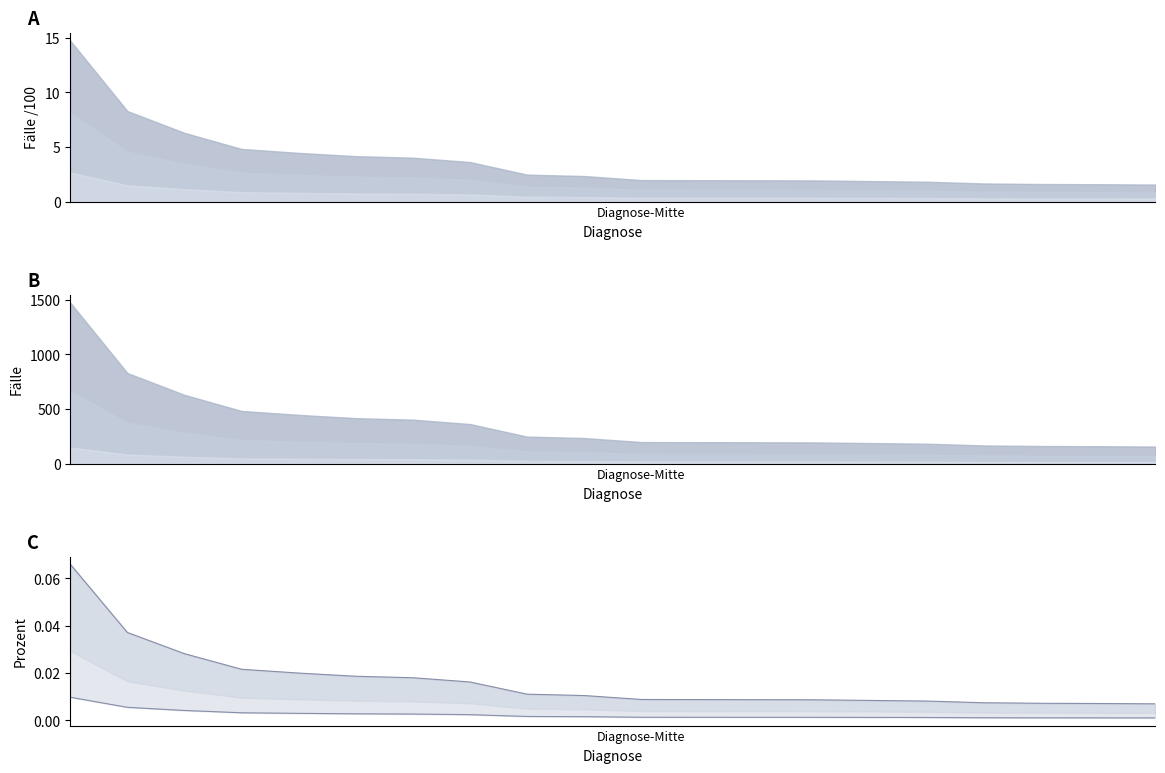

Does the chart have visible grid lines?

No